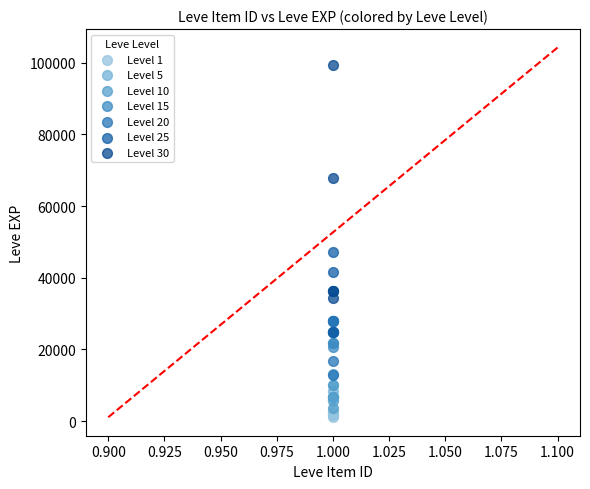

Which series reaches the minimum Y coordinate?

Level 1